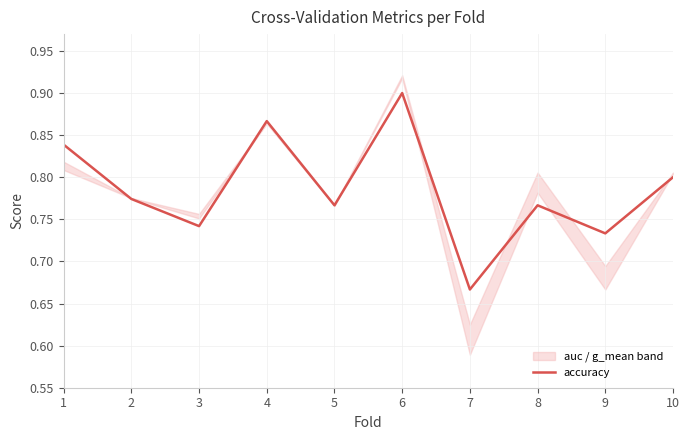

True or false: the data shows 0.7 at 3.

True